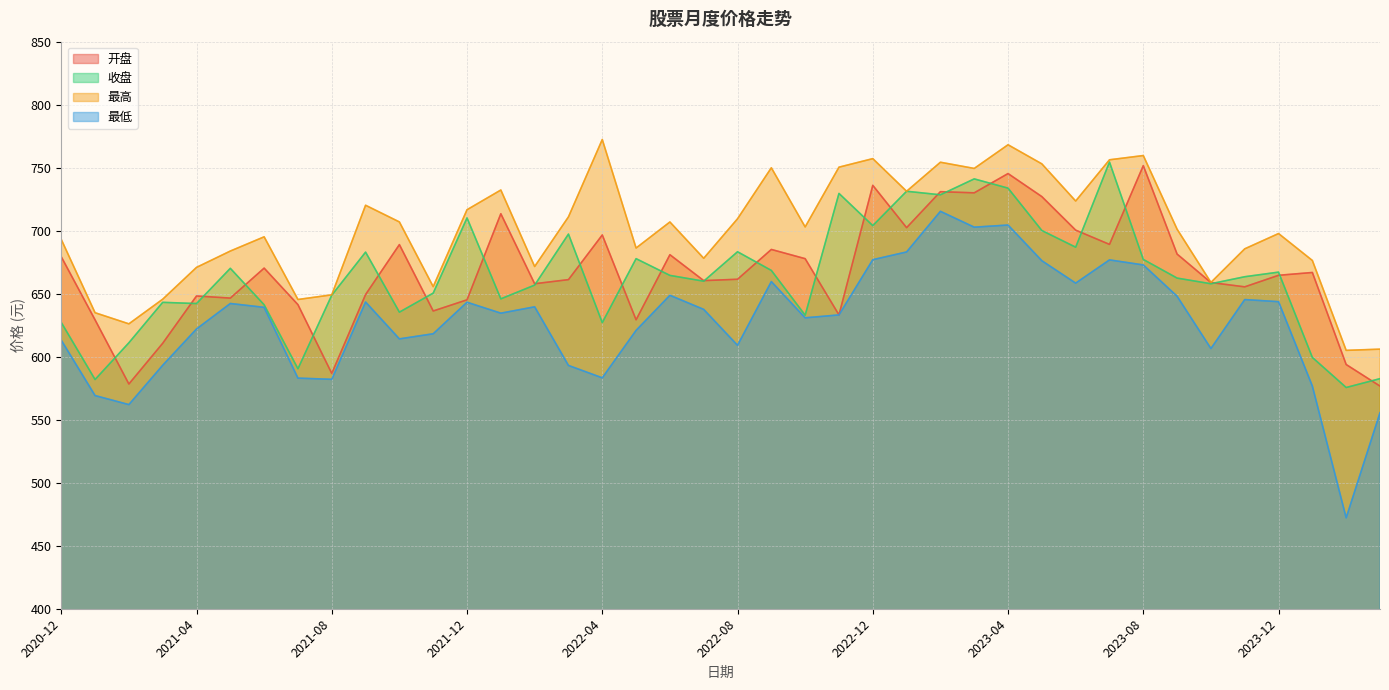

Reading left to right, transcribe all the data shown in this chart.

开盘: 679.3	629.2	578.3	610.7	648.2	646.5	670.3	641.3	586.7	649.3	689.0	636.3	645.1	713.5	657.9	661.2	696.6	629.3	680.9	660.4	661.5	685.1	677.8	633.2	736.0	702.4	731.0	730.0	745.3	727.0	700.4	689.1	751.6	681.4	658.9	655.4	664.6	666.8	593.8	576.7
收盘: 627.2	581.9	611.1	643.1	642.2	670.1	641.2	590.4	648.8	683.0	635.4	650.5	710.1	645.9	656.8	697.3	627.0	677.8	664.5	659.9	683.3	668.5	632.9	729.6	704.0	731.3	728.5	741.1	733.8	700.1	686.9	754.5	677.2	662.4	657.9	663.5	667.1	599.4	575.6	582.6
最高: 693.1	634.9	626.1	645.6	670.9	683.9	695.1	645.4	649.1	720.2	706.9	655.6	716.6	732.3	671.6	711.0	772.4	686.2	706.9	678.1	709.5	749.9	703.0	750.4	757.2	731.3	754.3	749.4	768.2	753.0	723.5	756.3	759.6	701.2	658.9	685.6	697.7	676.4	605.0	606.0
最低: 613.1	569.2	562.0	593.2	622.0	642.2	639.2	583.0	582.0	643.4	614.1	618.2	643.2	634.5	639.6	593.1	583.2	620.9	648.7	637.5	609.0	659.6	630.9	633.2	677.0	683.1	715.4	702.8	704.5	676.2	658.4	676.8	672.8	648.0	606.5	645.3	643.7	576.7	472.2	555.5